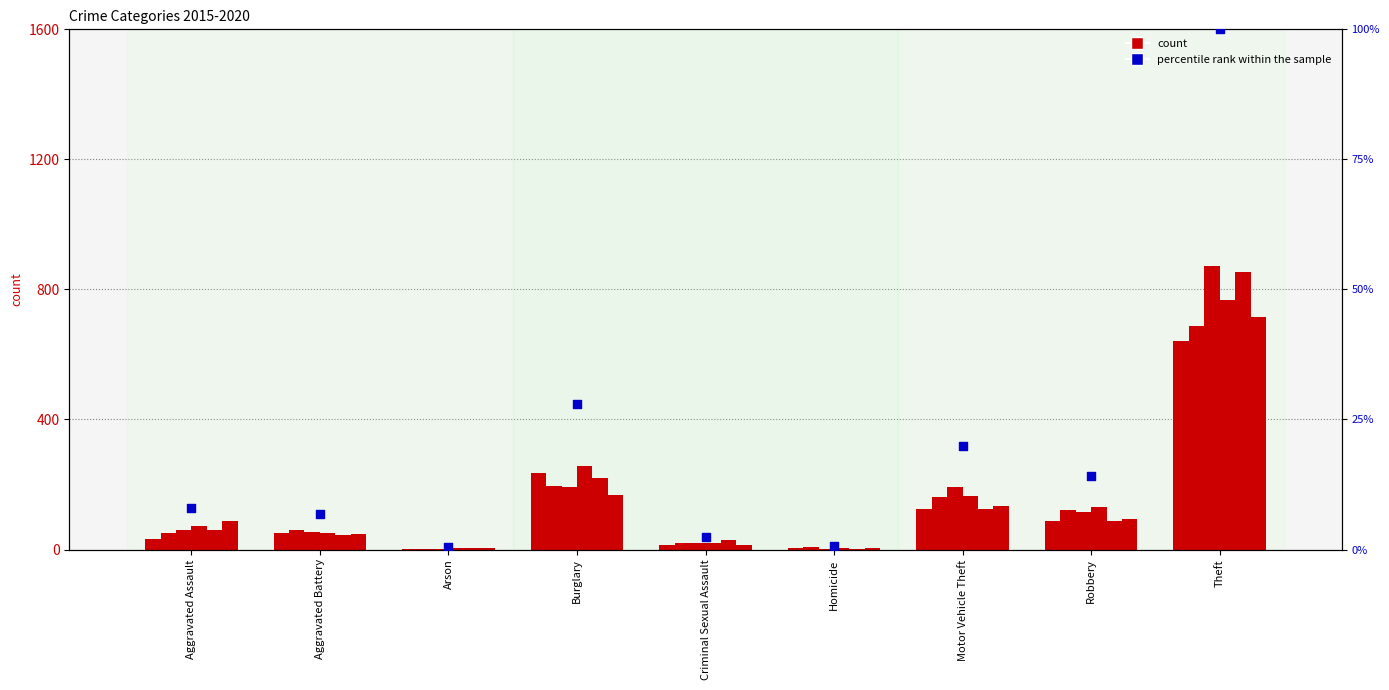

What is the ratio of the value at Burglary to the value at Criminal Sexual Assault?

11.3